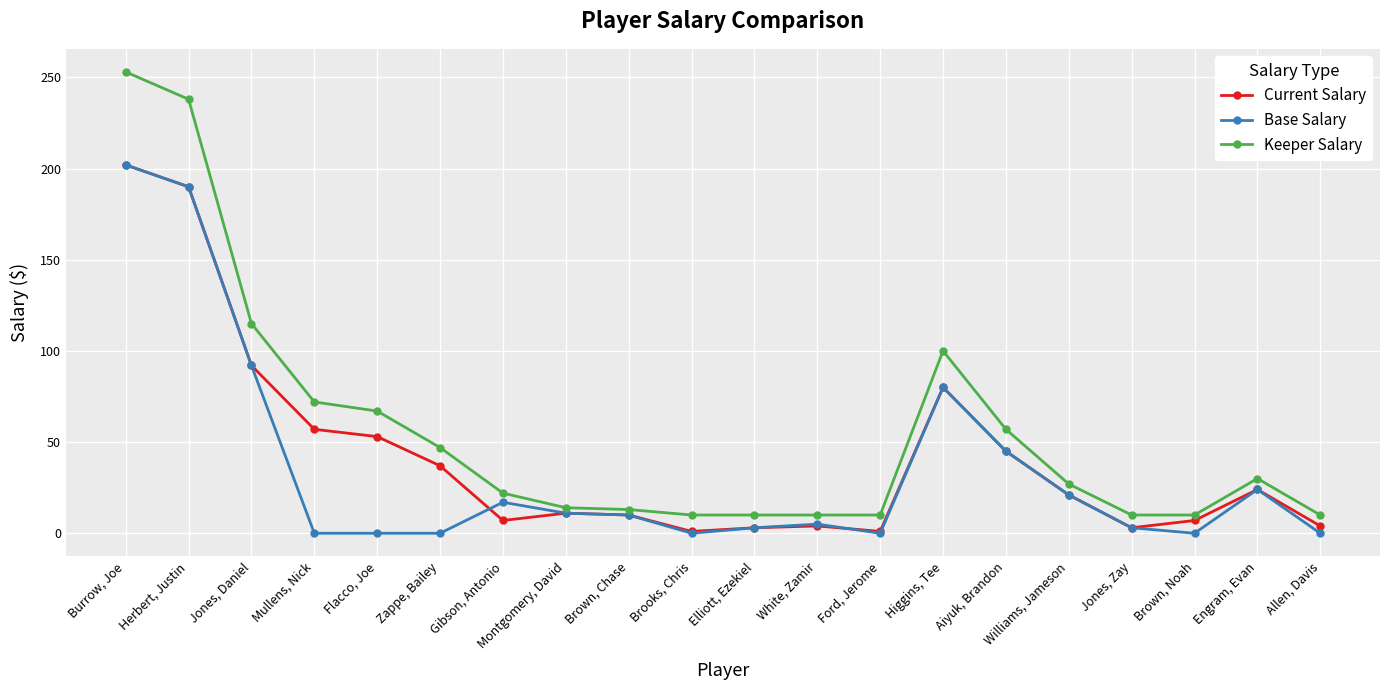

True or false: Base Salary and Current Salary cross at least once.

True